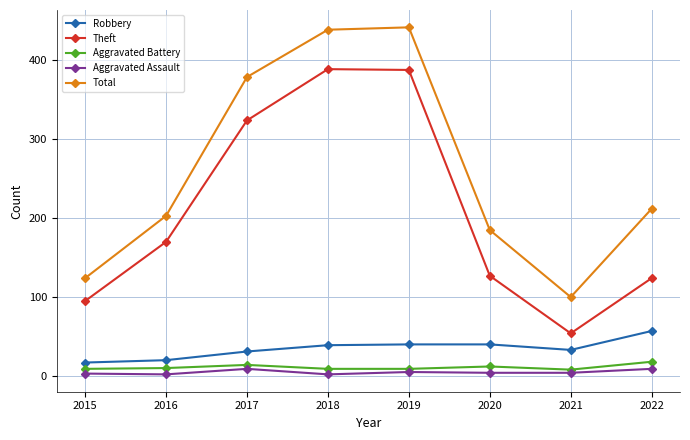

Rank the series at 2020 from highest to lowest value.

Total, Theft, Robbery, Aggravated Battery, Aggravated Assault